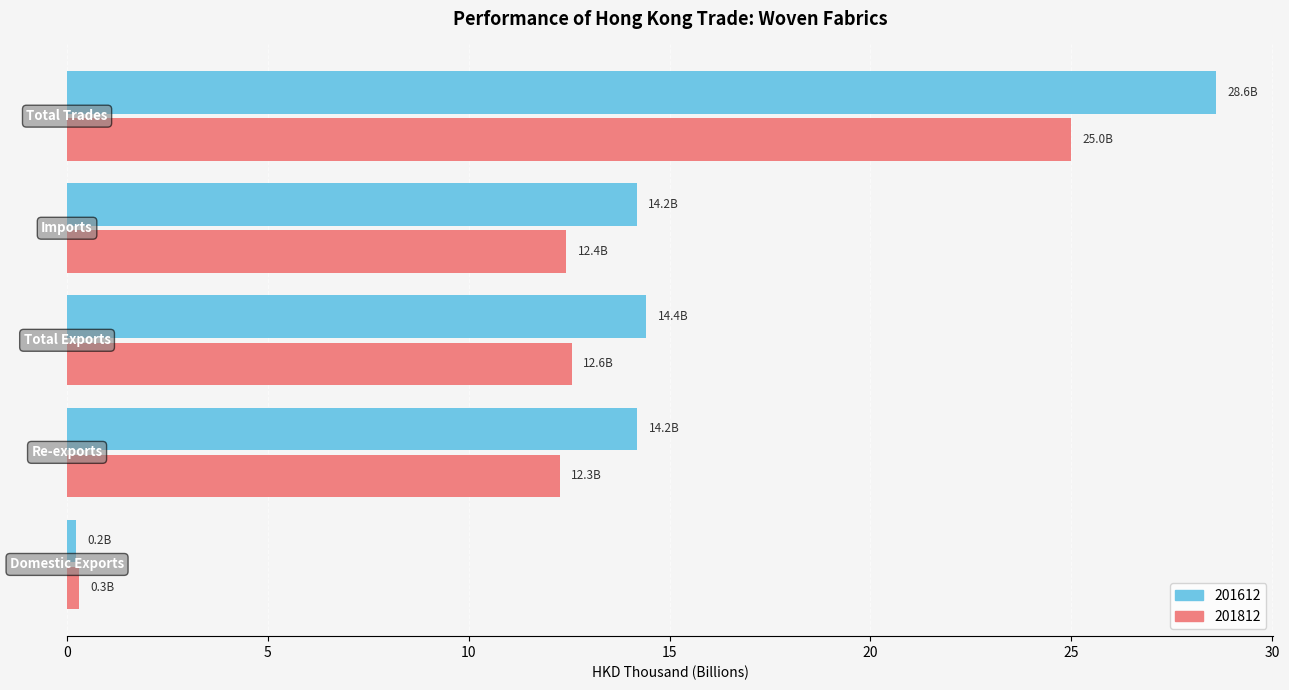

What is the greatest value displayed?

28.6